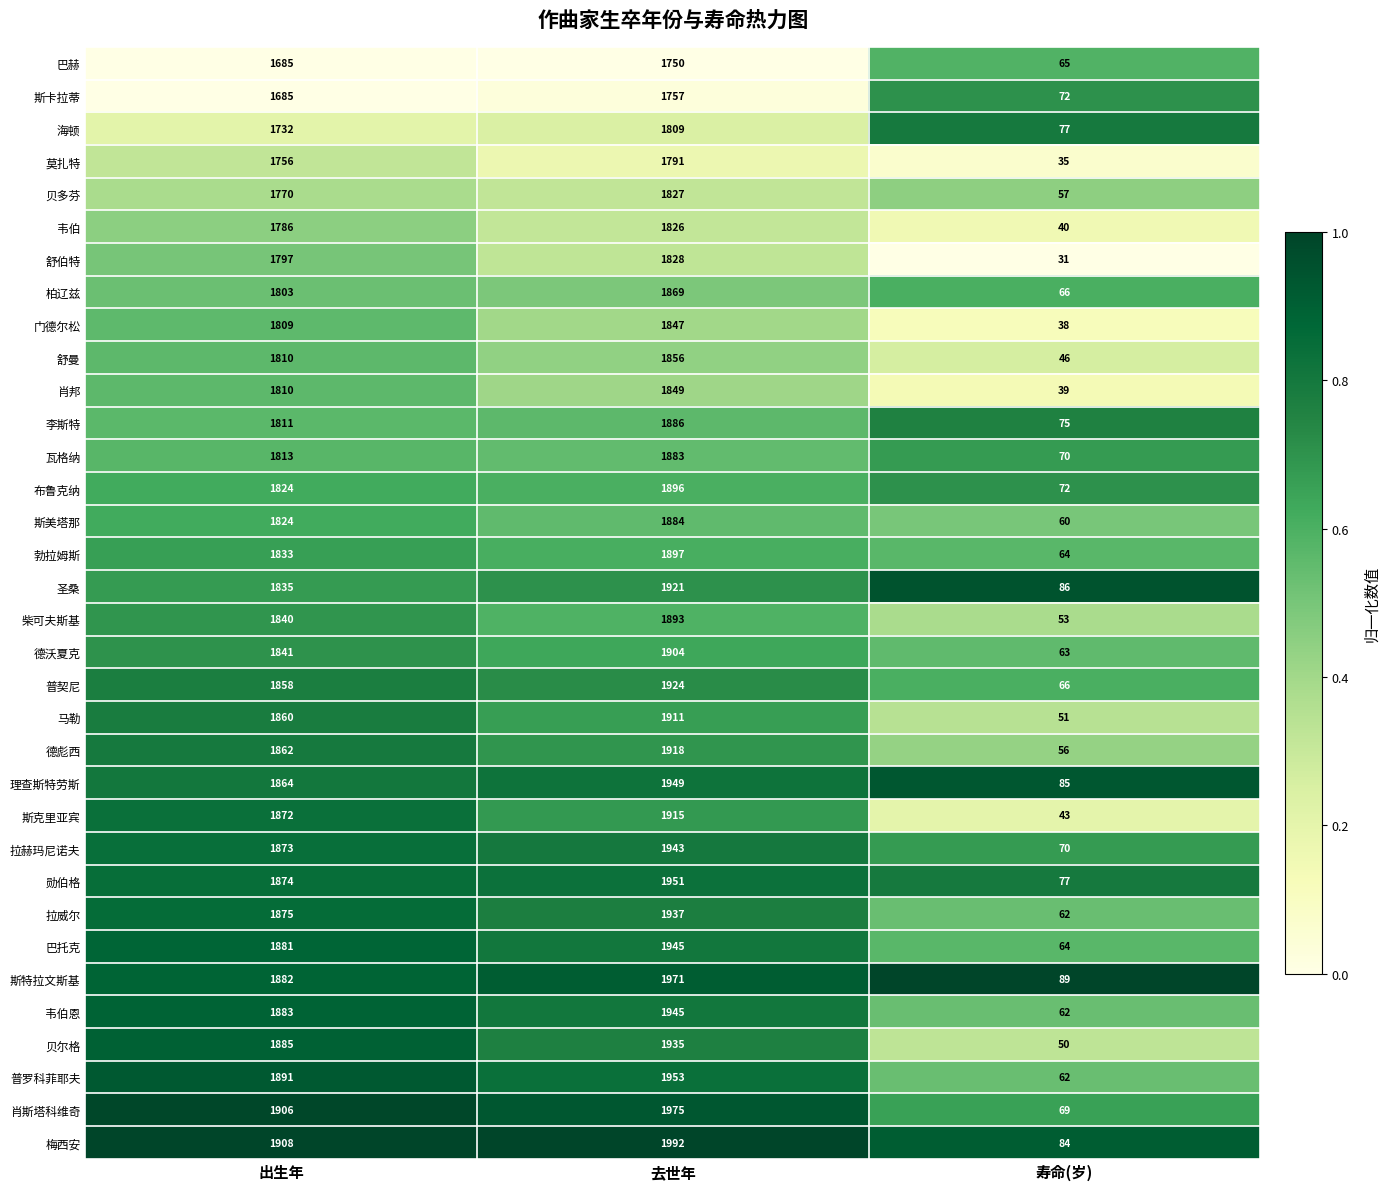

Which series changed the most between 出生年 and 寿命(岁)?

肖斯塔科维奇